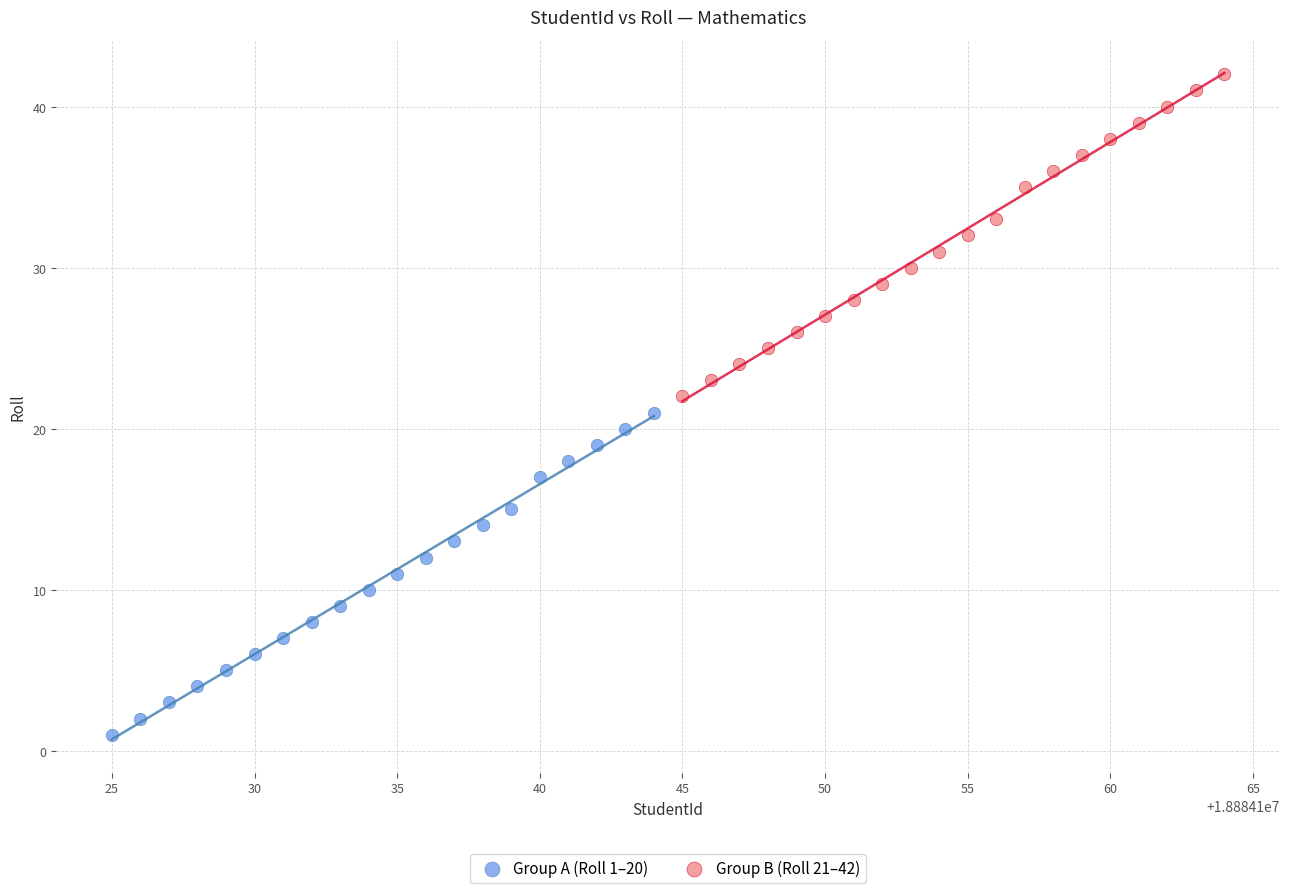

Which series reaches the maximum Y coordinate?

Group B (Roll 21–42)